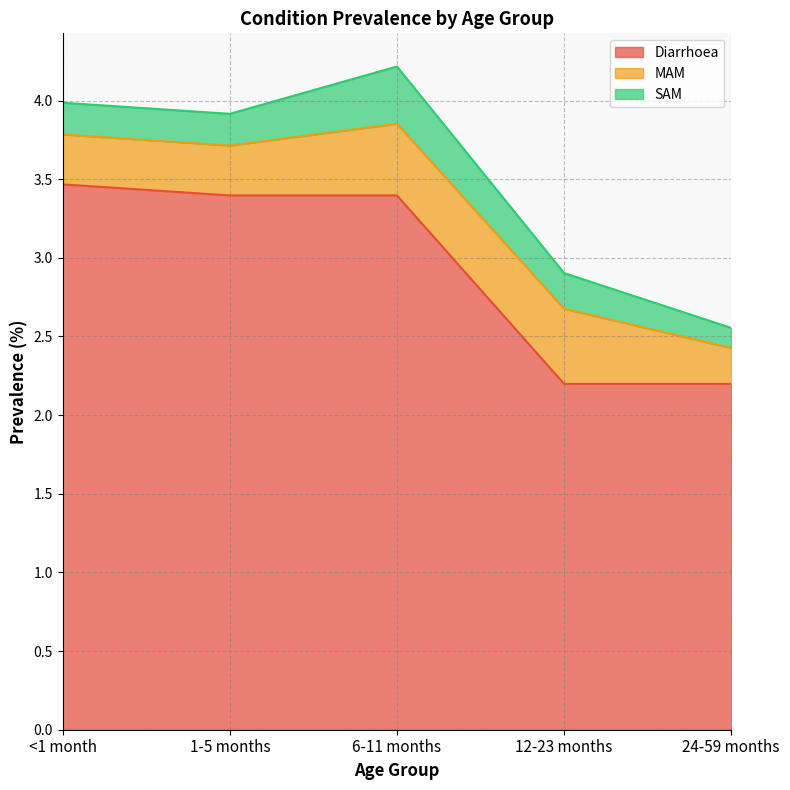

Which series has the widest spread of values?

Diarrhoea